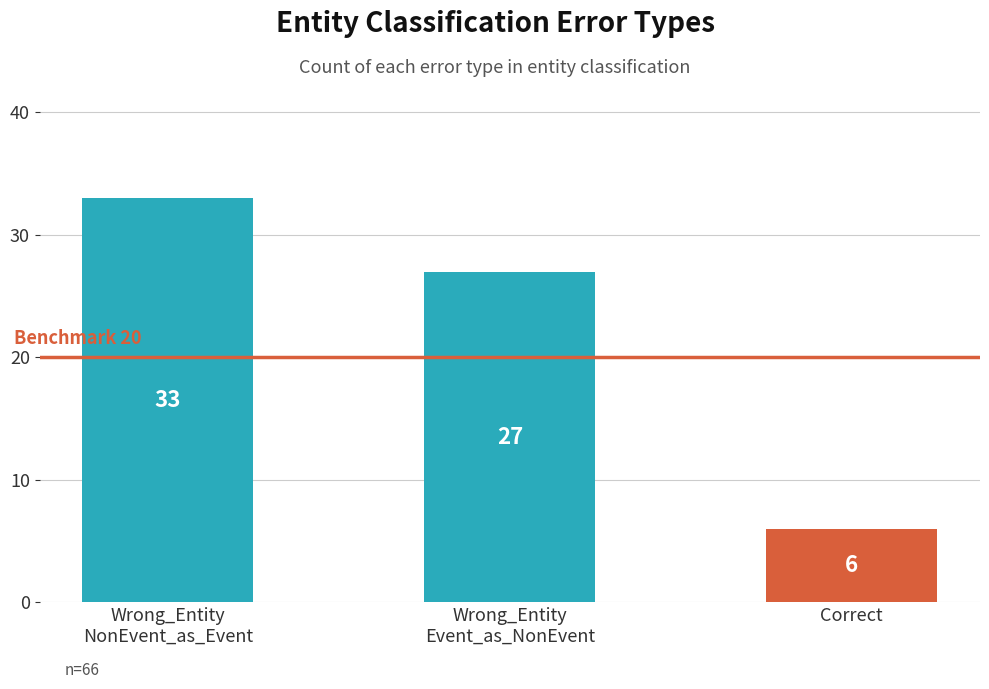

How many bars are there in total?

3